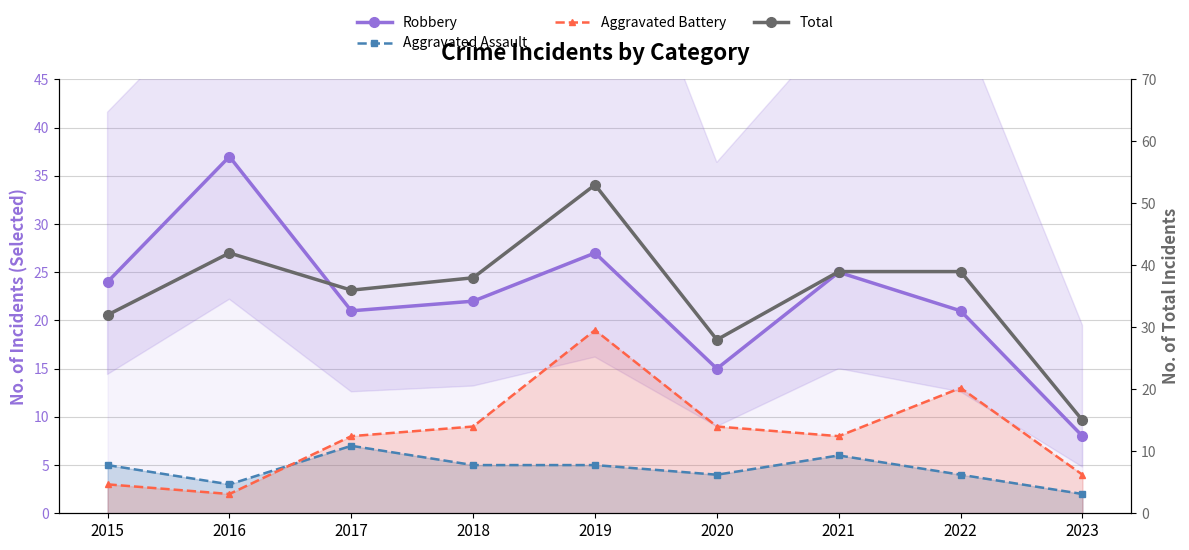

Reading left to right, list all the values displayed in this chart.

Robbery: 2015=24	2016=37	2017=21	2018=22	2019=27	2020=15	2021=25	2022=21	2023=8
Aggravated Assault: 2015=5	2016=3	2017=7	2018=5	2019=5	2020=4	2021=6	2022=4	2023=2
Aggravated Battery: 2015=3	2016=2	2017=8	2018=9	2019=19	2020=9	2021=8	2022=13	2023=4
Total: 2015=32	2016=42	2017=36	2018=38	2019=53	2020=28	2021=39	2022=39	2023=15